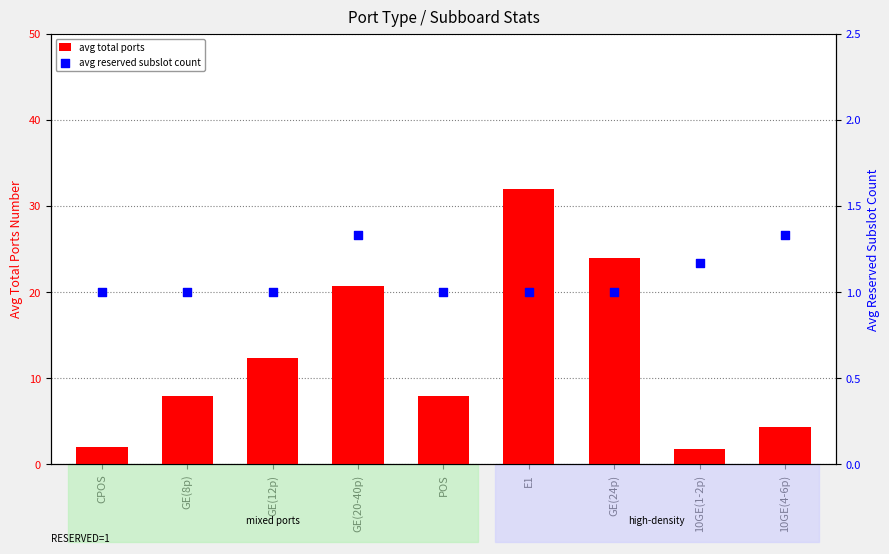

At how many categories does at least one series exceed 7?

6